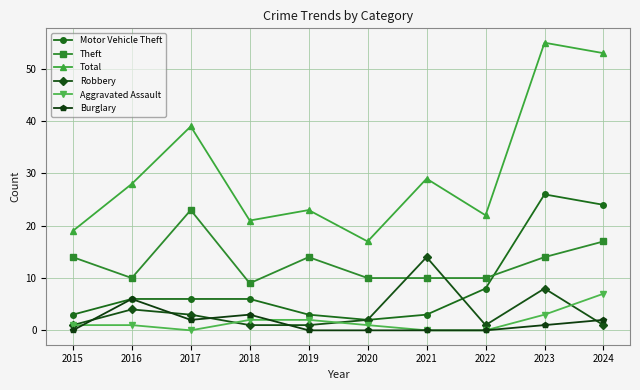

Where is Motor Vehicle Theft nearest to the value 14?

2022